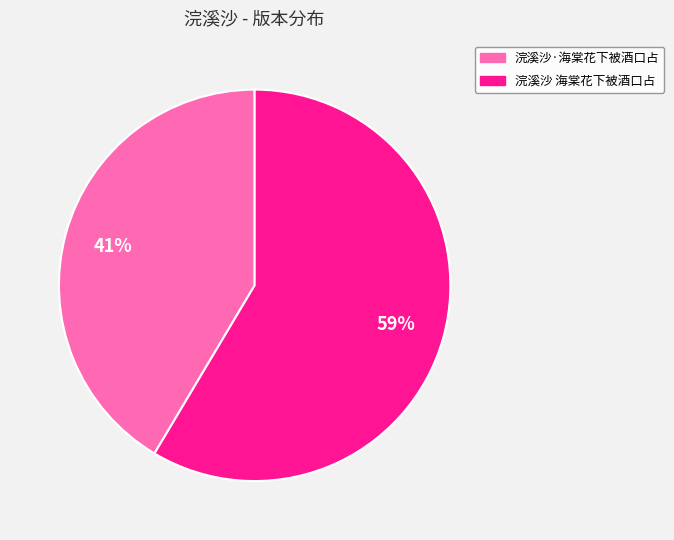

Is the sum of 浣溪沙·海棠花下被酒口占 and 浣溪沙 海棠花下被酒口占 greater than half?

Yes